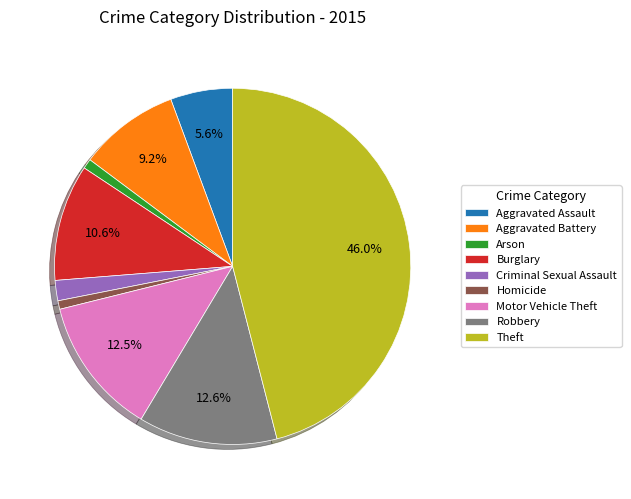

To the nearest percent, what percentage of the pie is Robbery?

13%